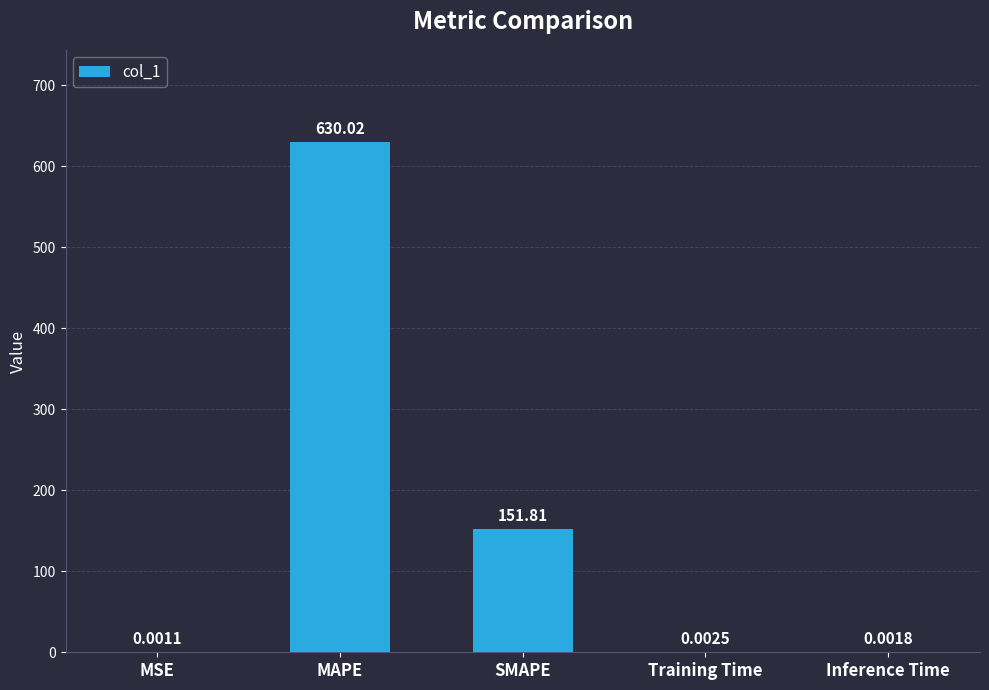

Which label corresponds to the largest value in the chart?

MAPE